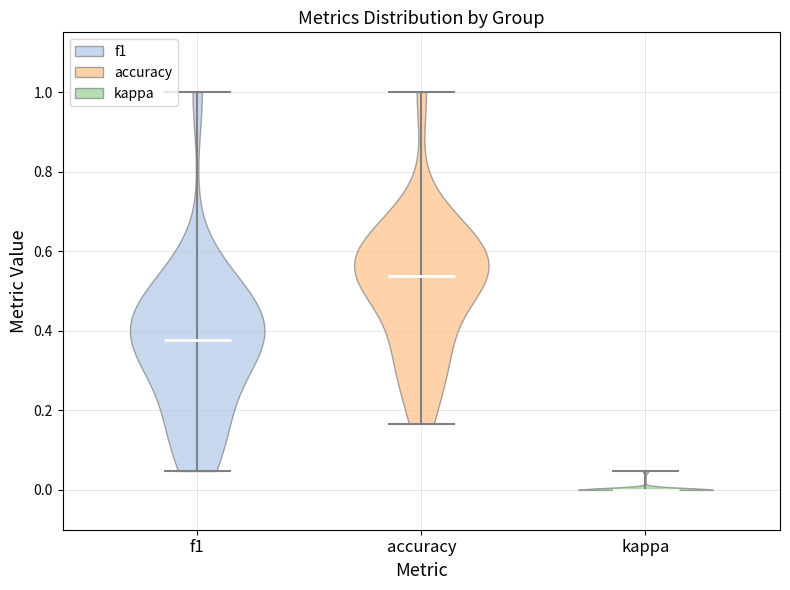

Reading left to right, read every violin against the y-axis: where its median line is, and the lowest and highest points it reaches. The values are not printed on the chart, so give them approximately, as read against the axis.

f1: median line 0.38, lowest point 0.04, highest point 1.00
accuracy: median line 0.54, lowest point 0.16, highest point 1.00
kappa: median line 0.00, lowest point 0.00, highest point 0.04